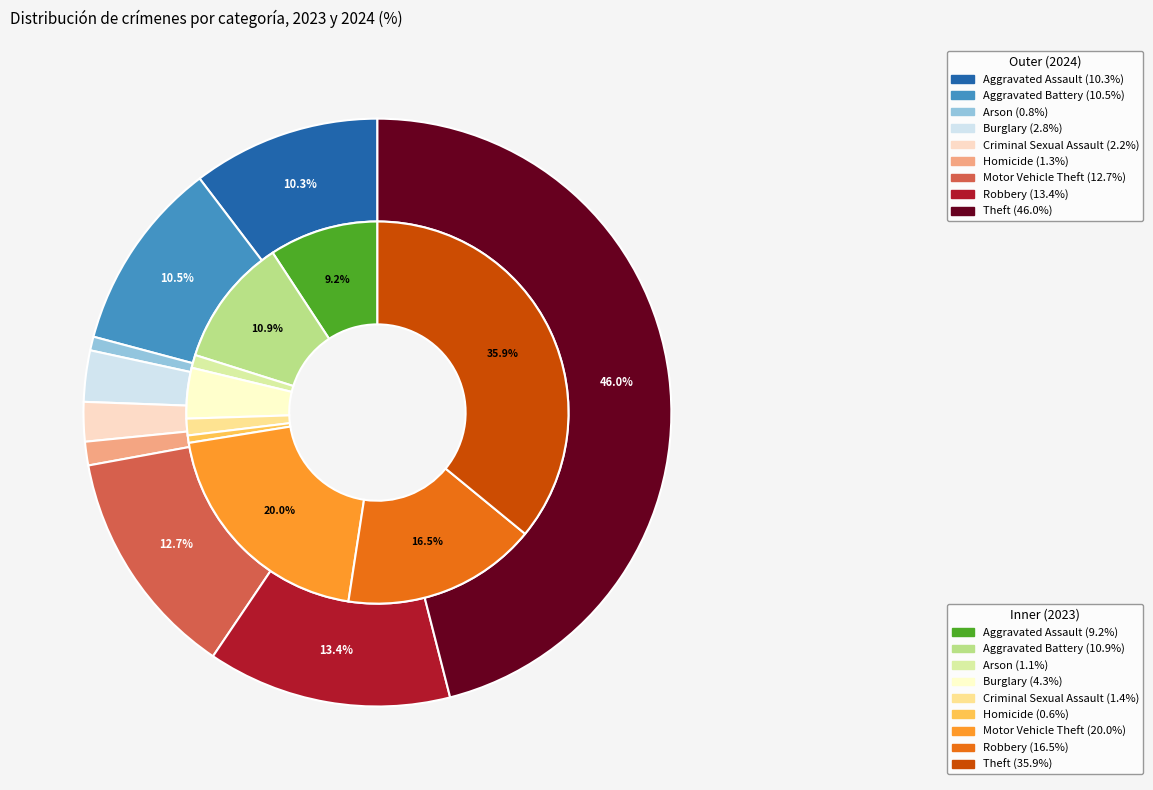

Is the sum of 4 and 3 greater than half?

No